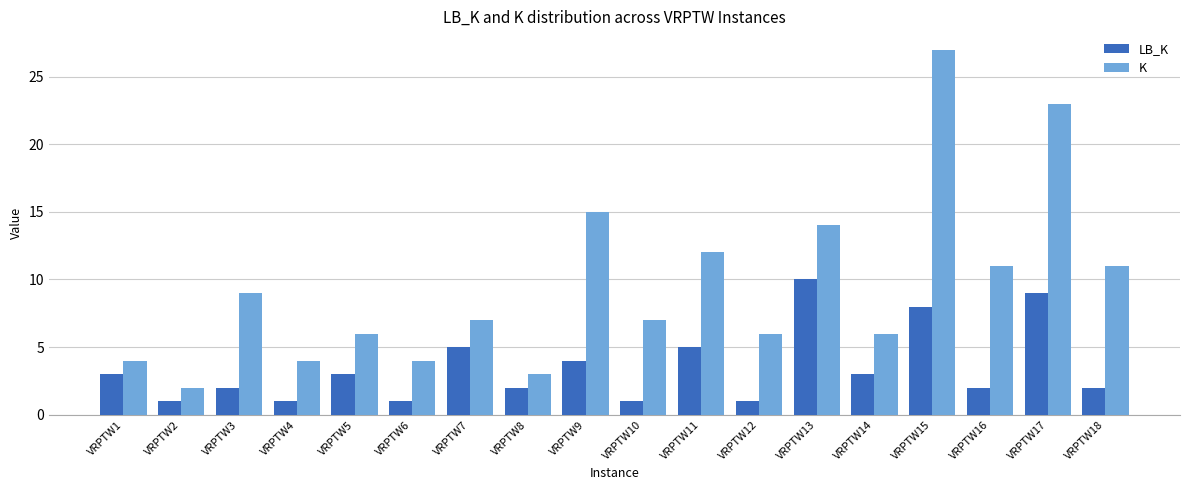

What is the value of the LB_K bar at the 11th from the left?

5